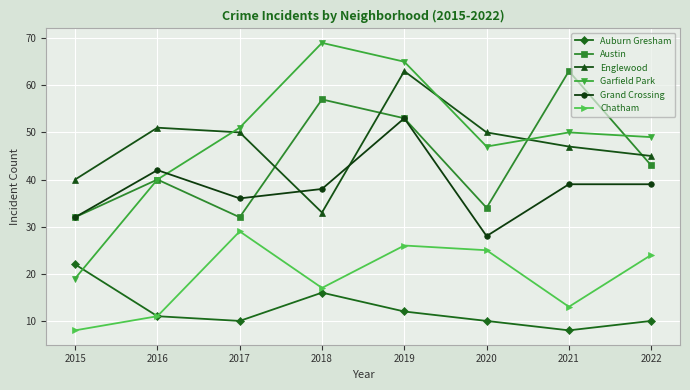

Reading right to left, transcribe all the data shown in this chart.

Auburn Gresham: 2022=10	2021=8	2020=10	2019=12	2018=16	2017=10	2016=11	2015=22
Austin: 2022=43	2021=63	2020=34	2019=53	2018=57	2017=32	2016=40	2015=32
Englewood: 2022=45	2021=47	2020=50	2019=63	2018=33	2017=50	2016=51	2015=40
Garfield Park: 2022=49	2021=50	2020=47	2019=65	2018=69	2017=51	2016=40	2015=19
Grand Crossing: 2022=39	2021=39	2020=28	2019=53	2018=38	2017=36	2016=42	2015=32
Chatham: 2022=24	2021=13	2020=25	2019=26	2018=17	2017=29	2016=11	2015=8